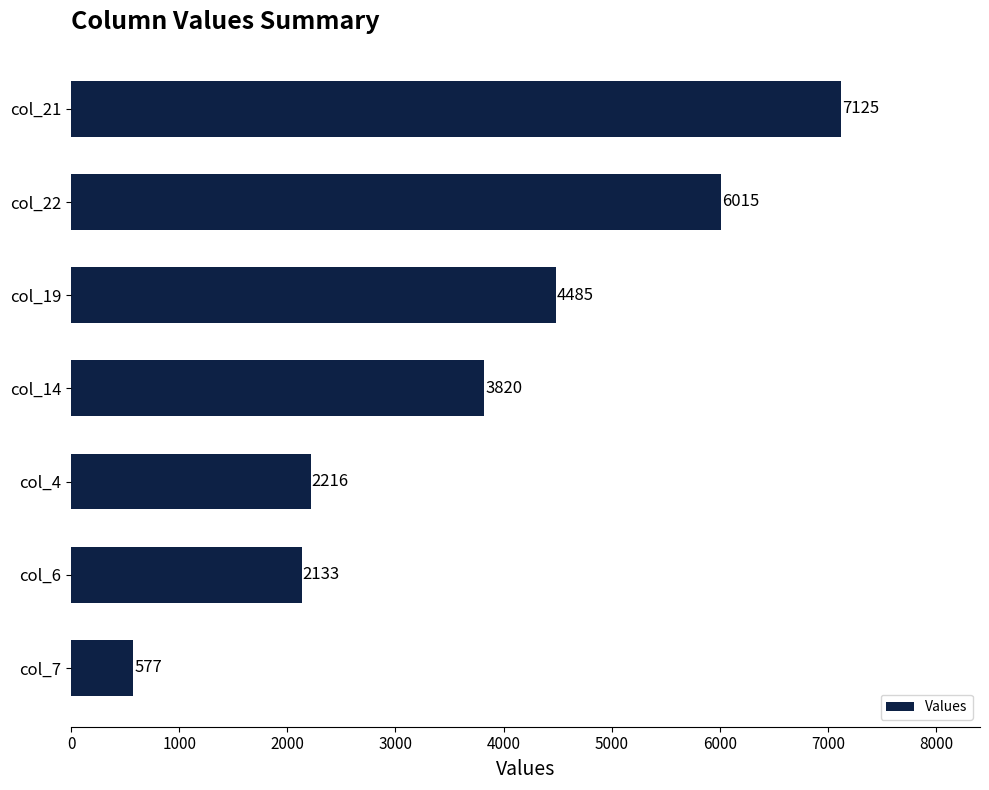

List the labels in order of value, smallest first.

col_7, col_6, col_4, col_14, col_19, col_22, col_21